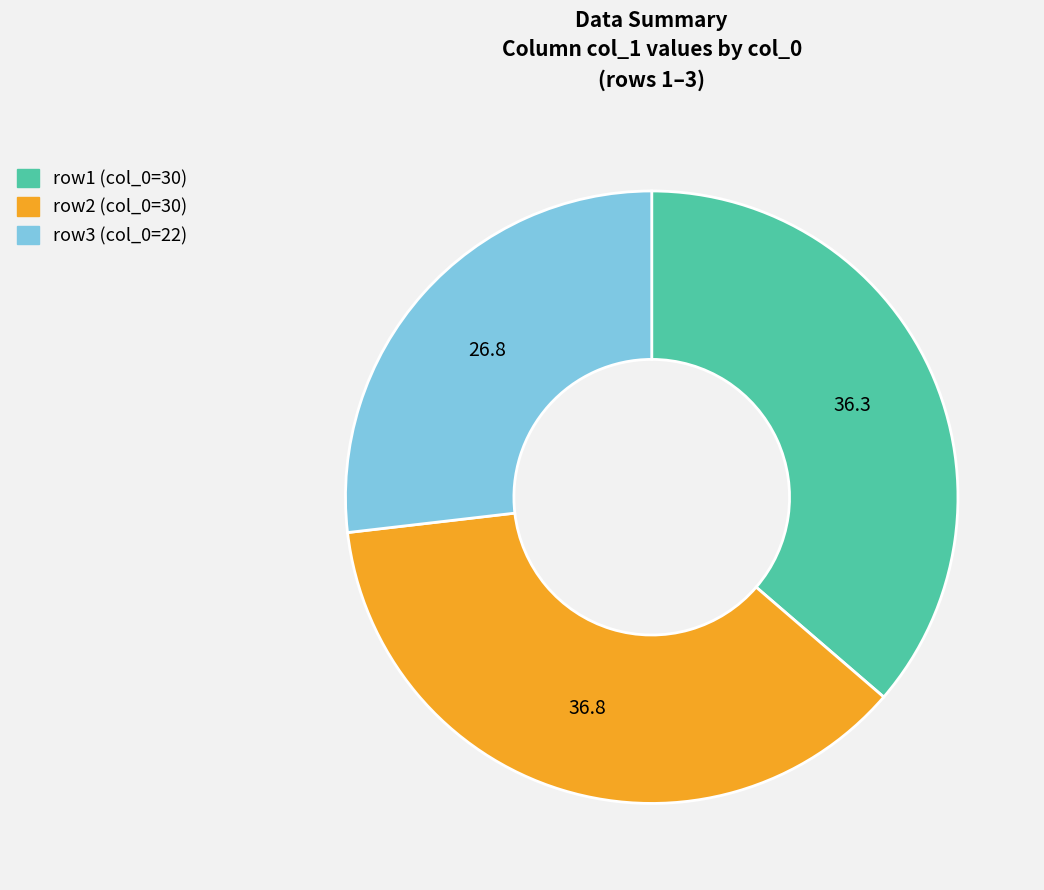

Is there any slice that represents more than half of the pie?

No